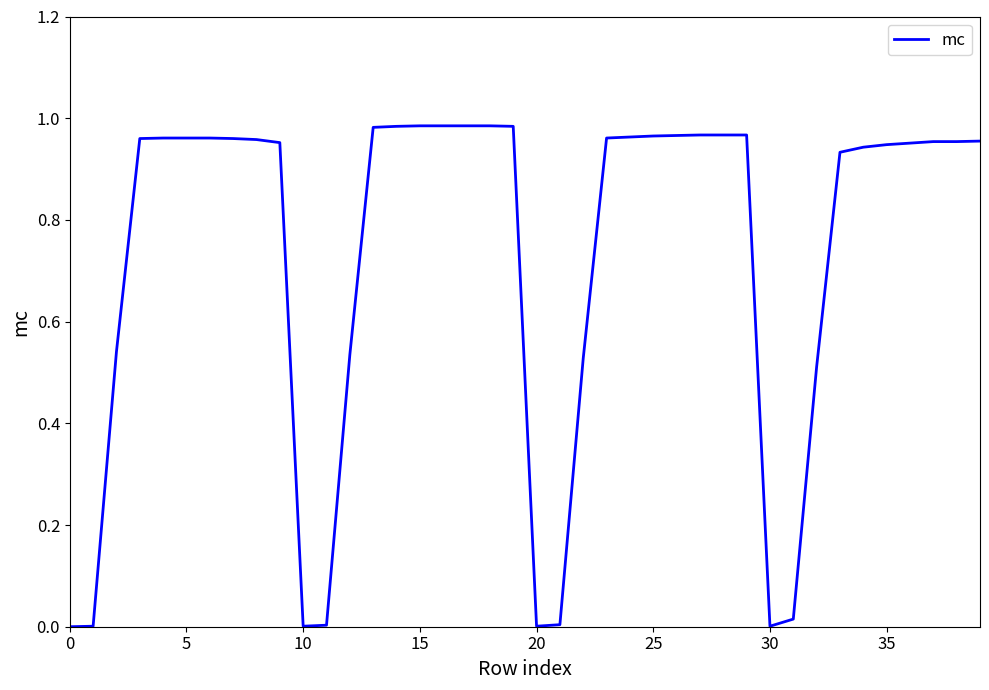

What is the sum of all values?

29.1